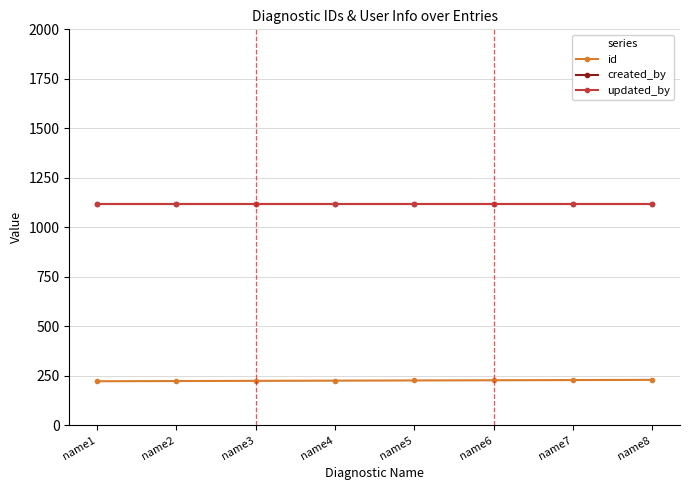

What is the value of the id point at the 7th from the left?

228